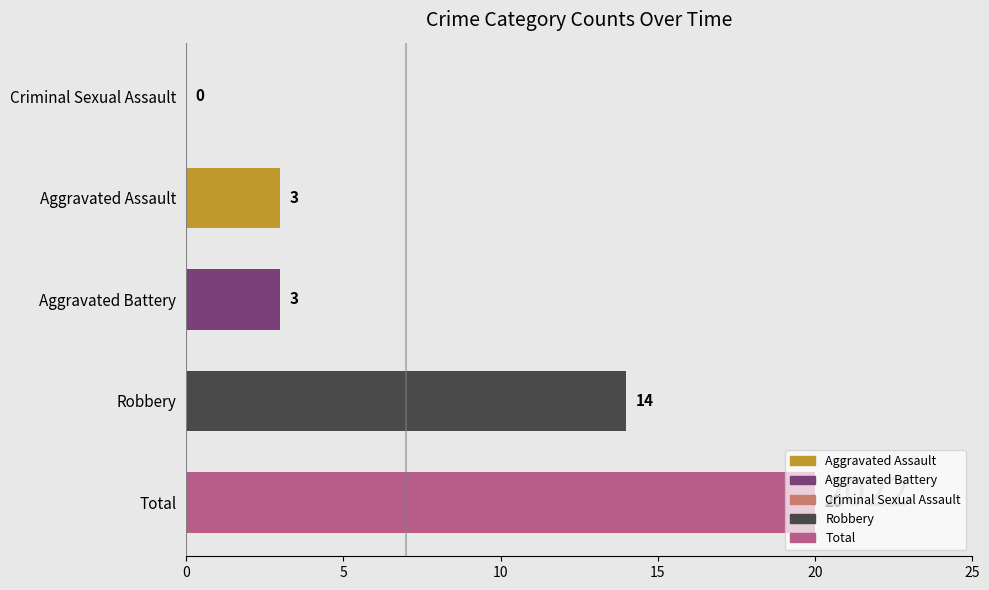

How many values are between 3 and 14?

3